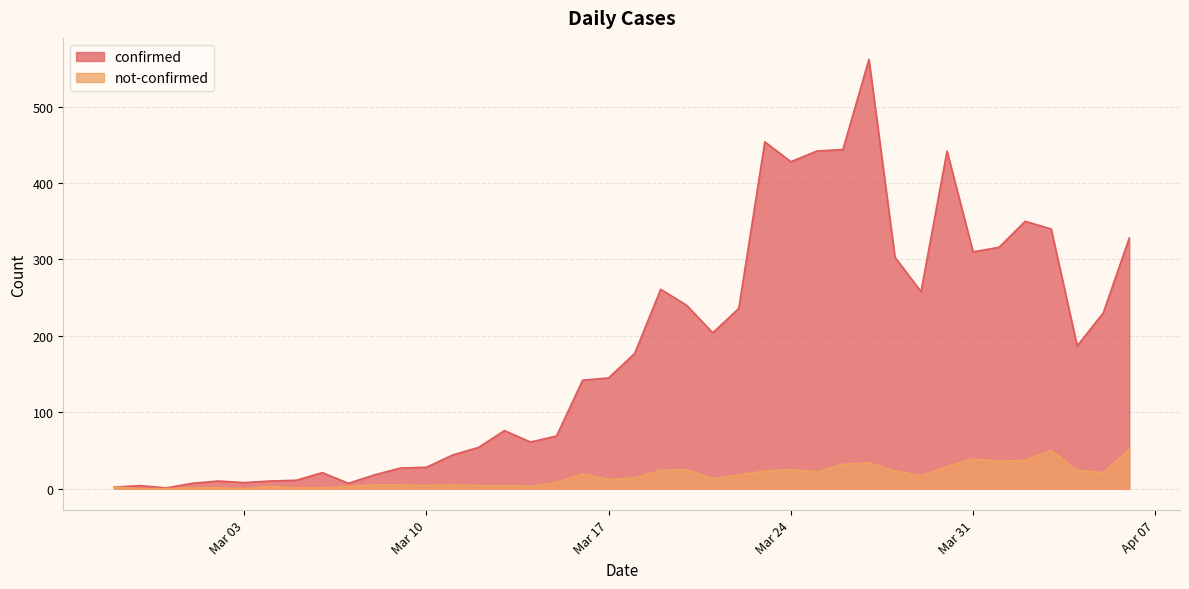

Reading right to left, list all the values displayed in this chart.

confirmed: 328	230	187	340	350	316	310	442	258	303	562	444	442	428	454	236	204	240	261	177	145	142	69	61	76	54	44	28	27	18	7	21	11	10	8	10	7	1	4	2
not-confirmed: 51	21	24	50	37	36	39	29	17	23	34	32	22	25	23	18	13	25	24	14	12	19	8	3	4	4	5	4	5	5	3	1	1	3	0	1	1	0	0	2